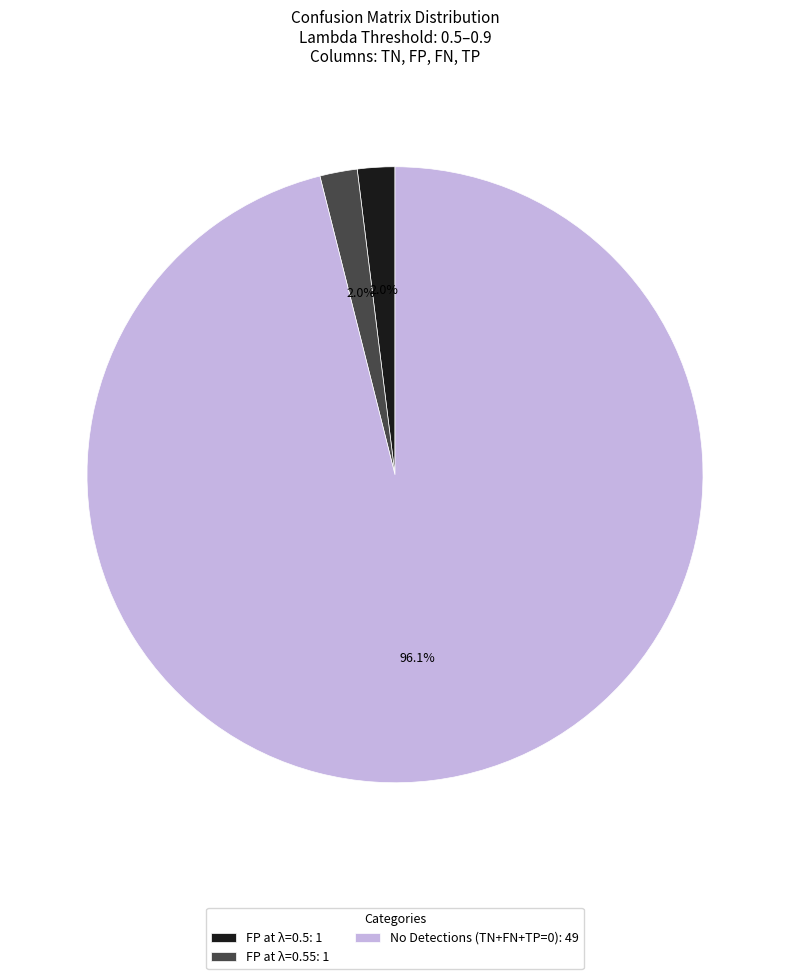

Which category has the biggest portion of the pie?

No Detections (TN+FN+TP=0): 49